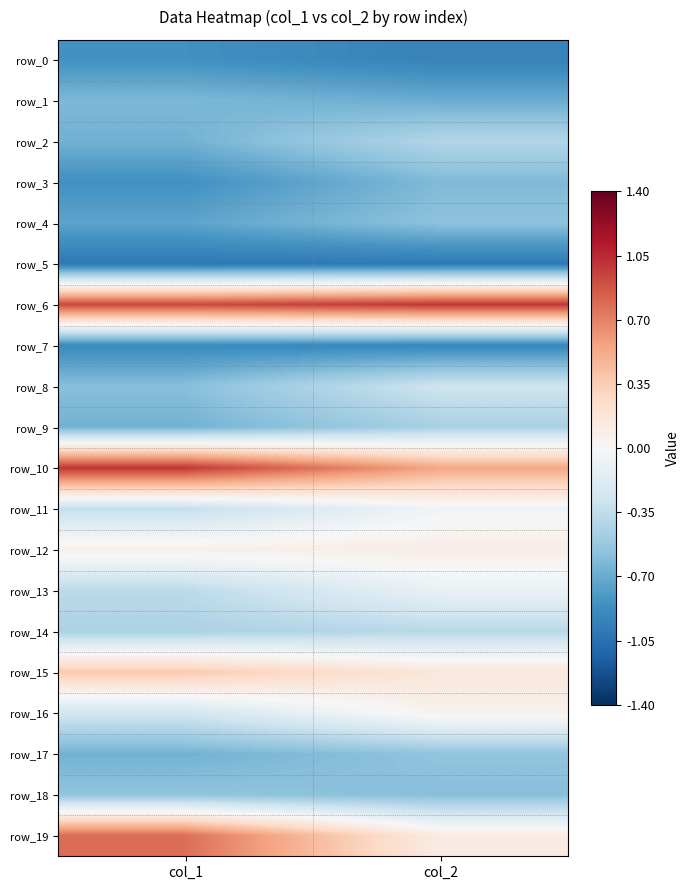

Is it true that row_2 equals -0.4 at col_2?

True